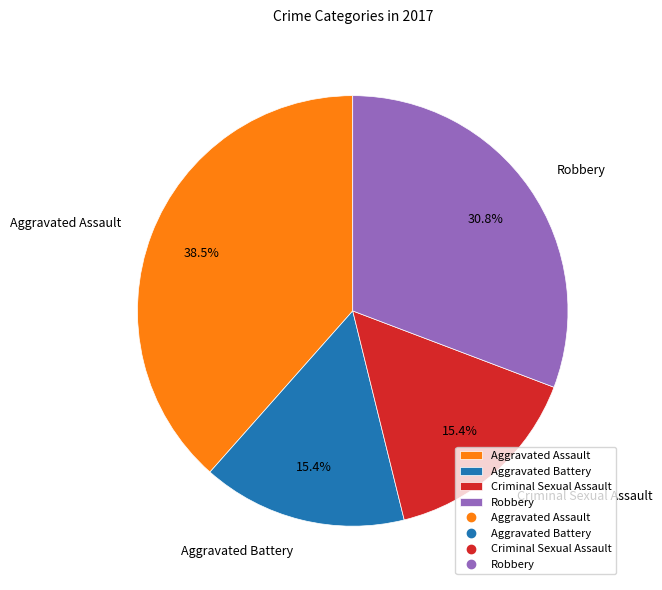

What percentage is the Robbery slice, to the nearest percent?

31%